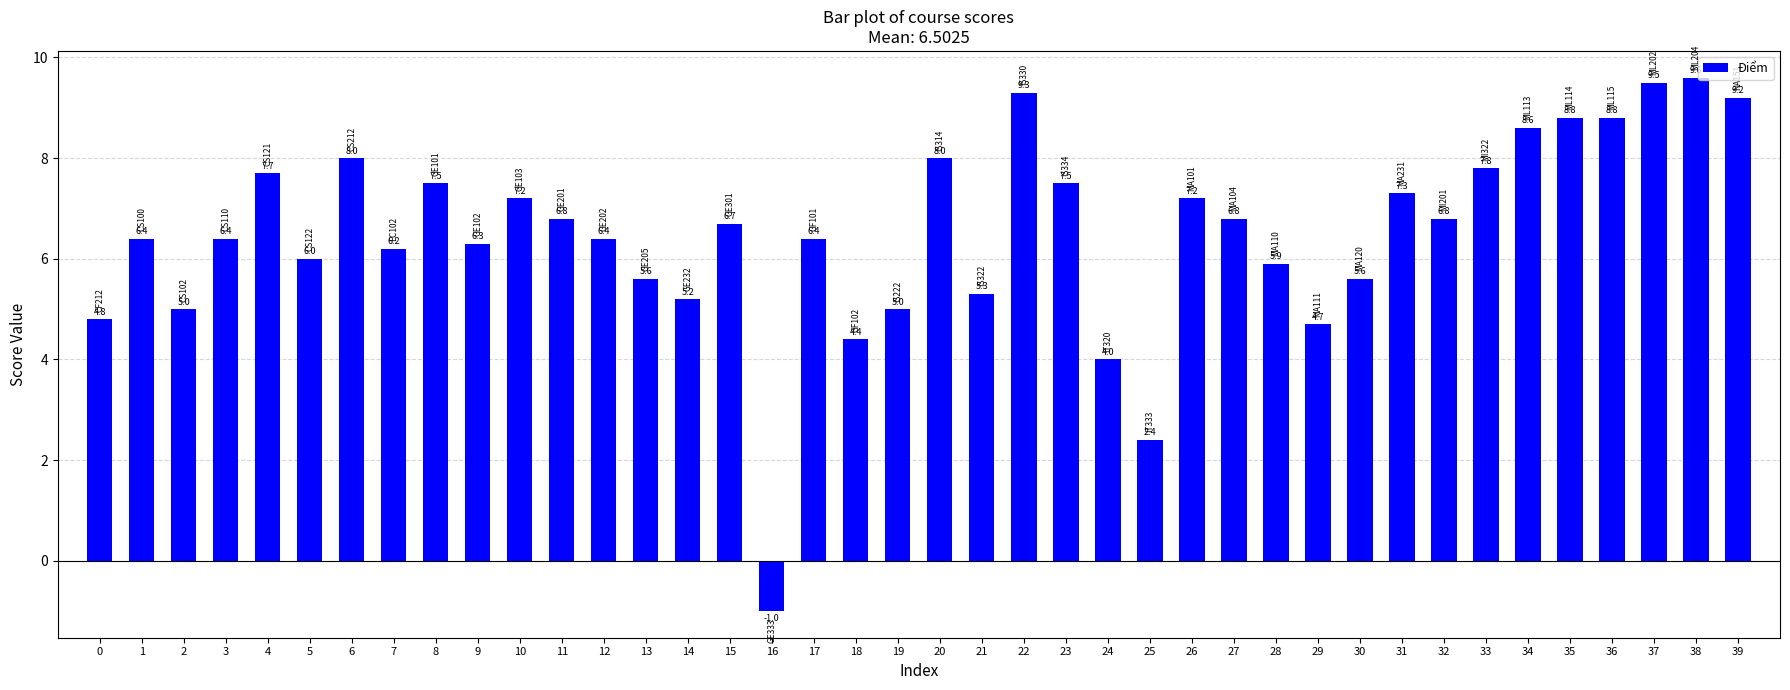

The value at 27 is 6.8. True or false?

True